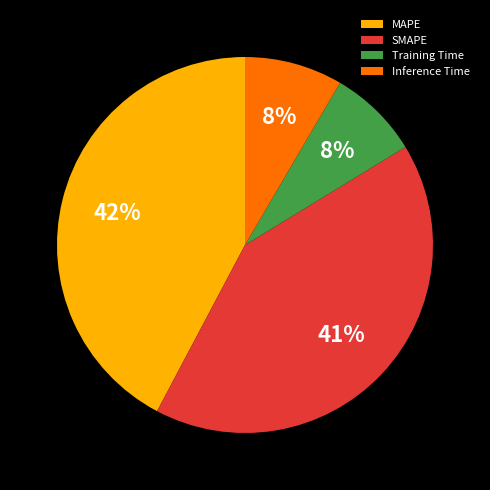

Which category has the biggest portion of the pie?

MAPE